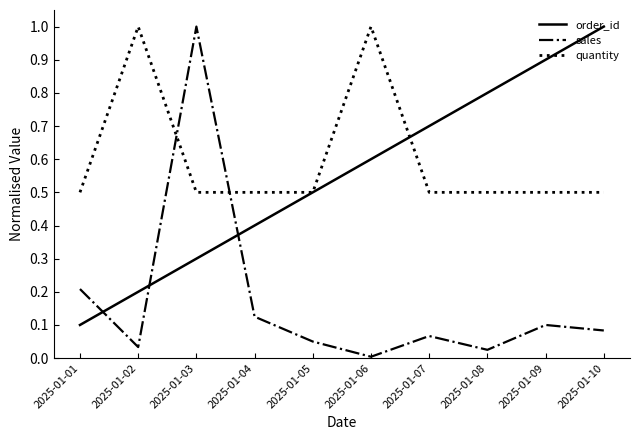

Which series has the widest spread of values?

sales